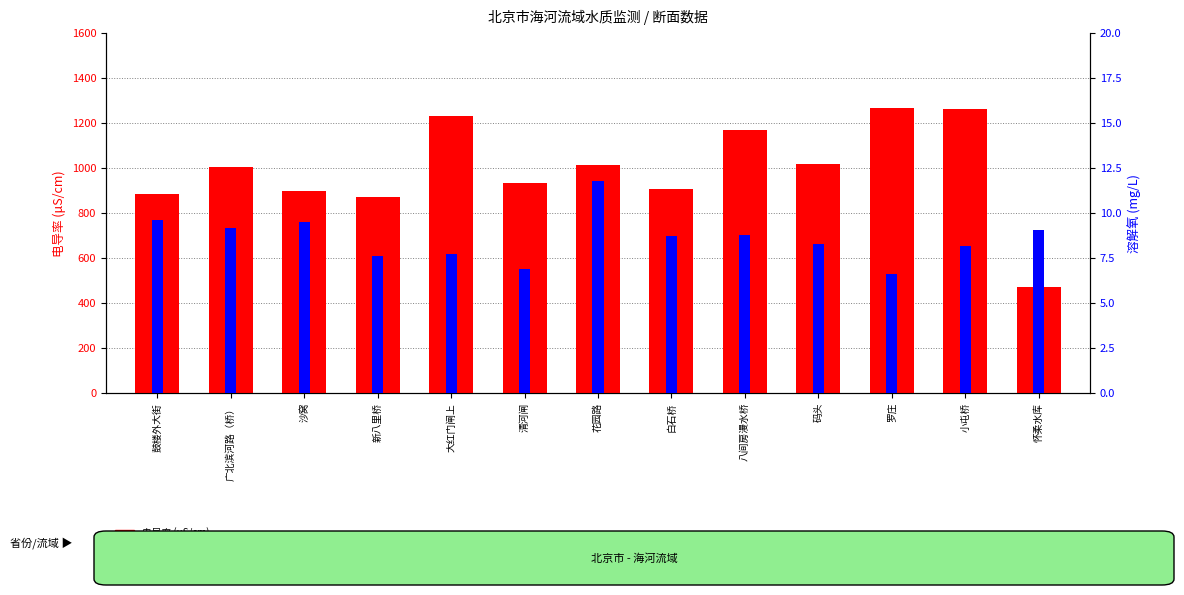

Which series has the largest total across all categories?

电导率